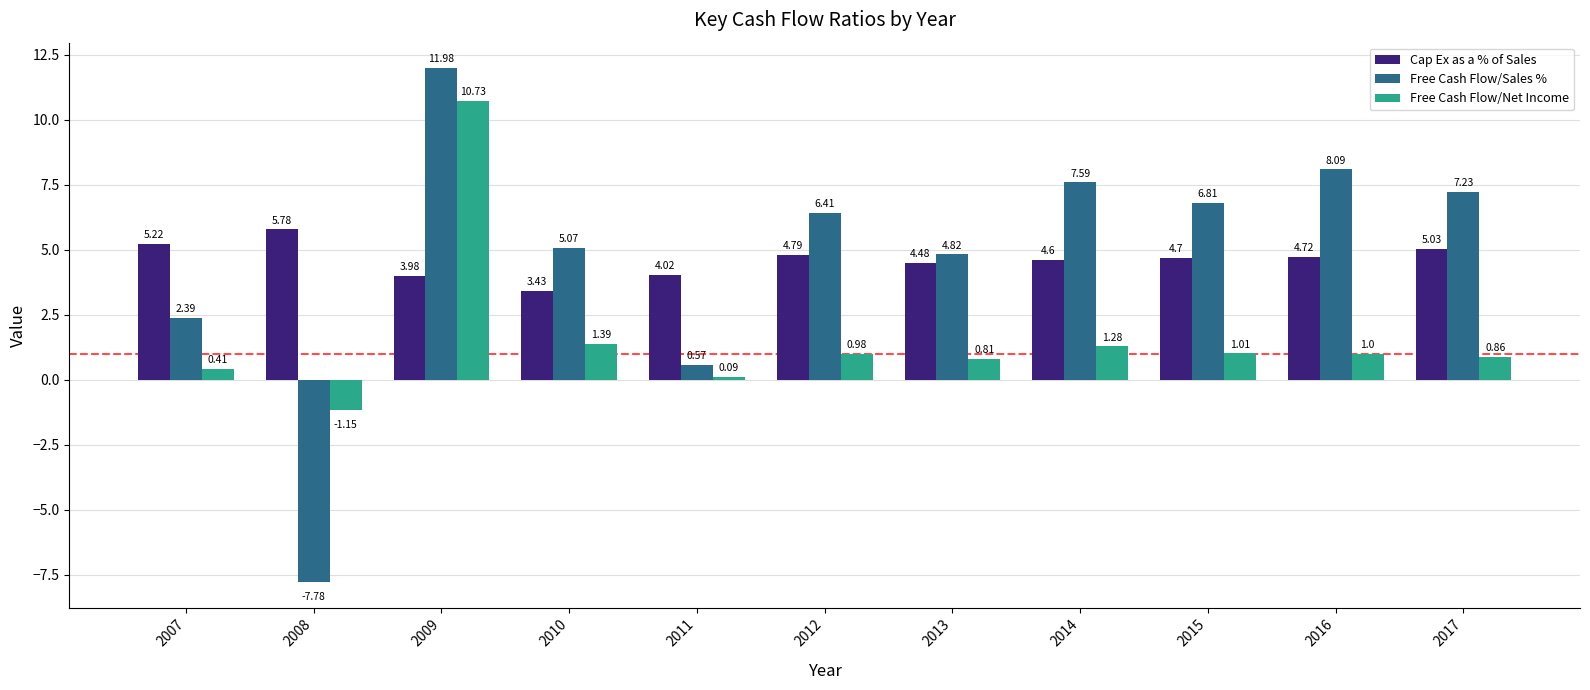

Which series has the largest total across all categories?

Free Cash Flow/Sales %